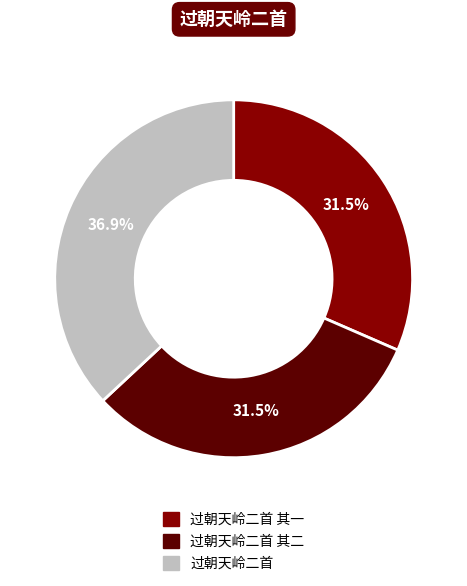

Which slice is the smallest?

过朝天岭二首 其二